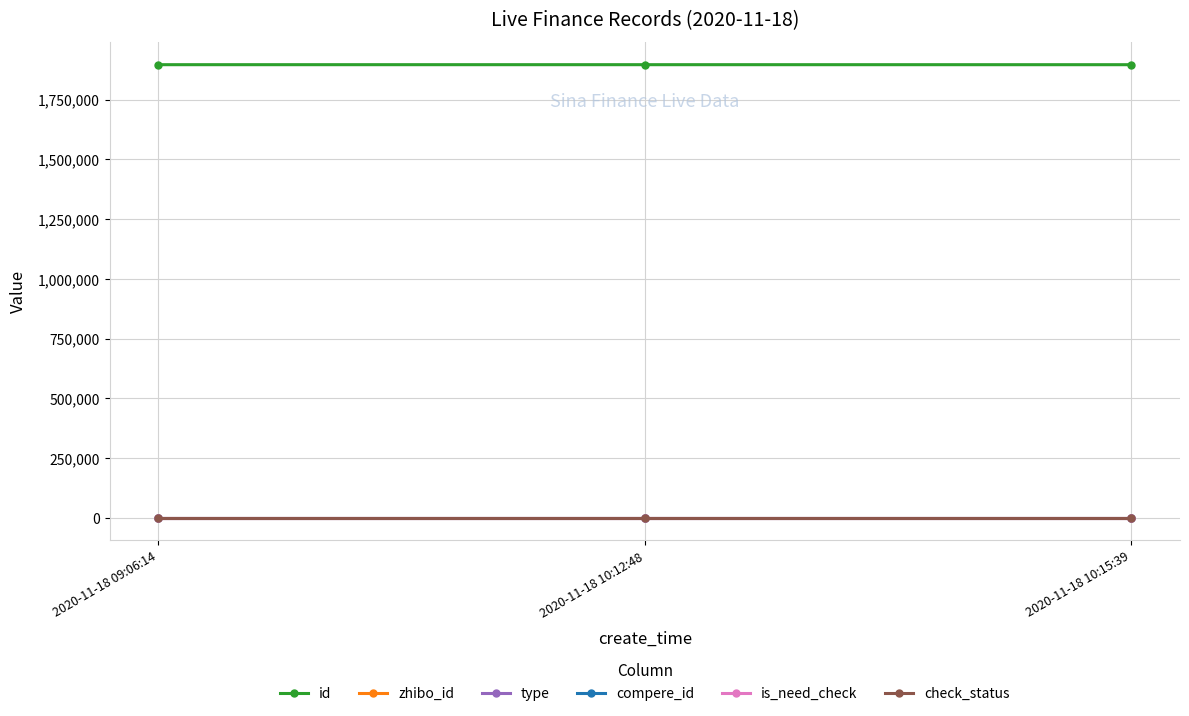

Does the chart have visible grid lines?

Yes